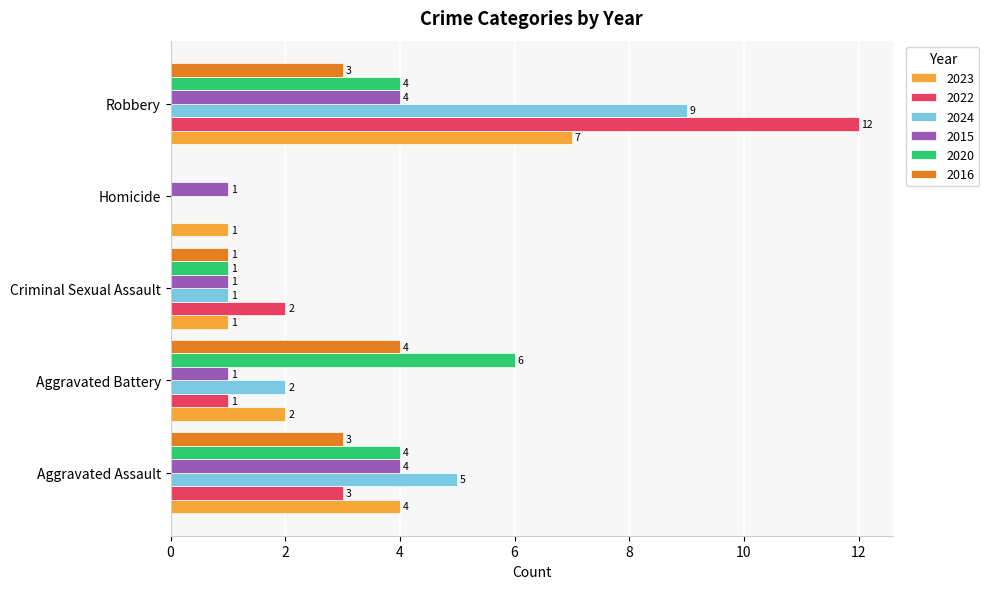

What is the highest value of the 2020 series?

6